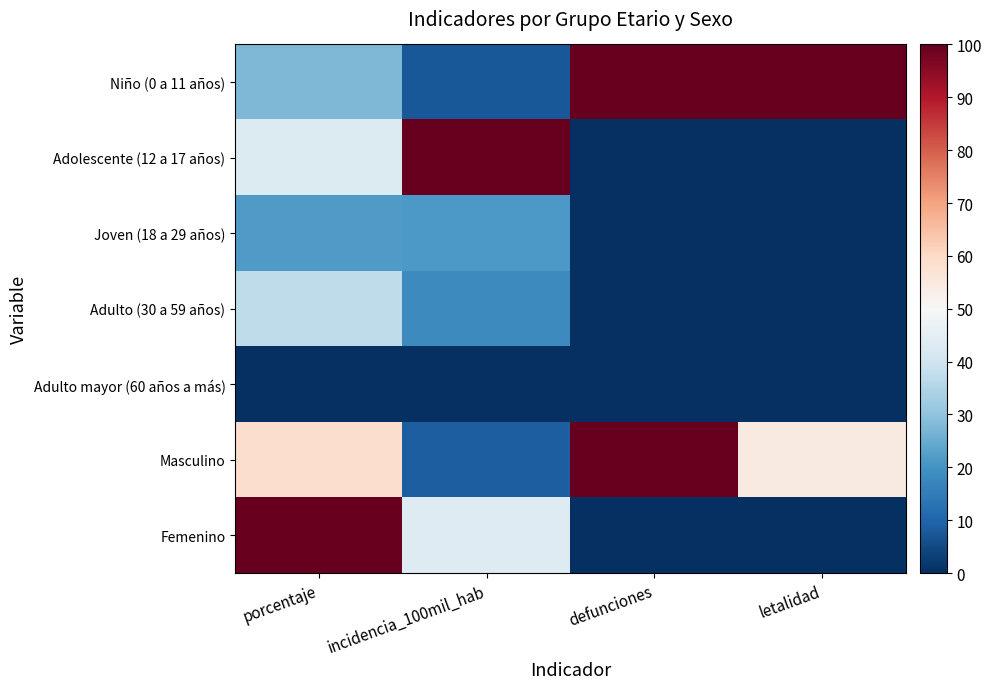

Rank the series by their maximum value, from highest to lowest.

Niño (0 a 11 años), Adolescente (12 a 17 años), Masculino, Femenino, Adulto (30 a 59 años), Joven (18 a 29 años), Adulto mayor (60 años a más)